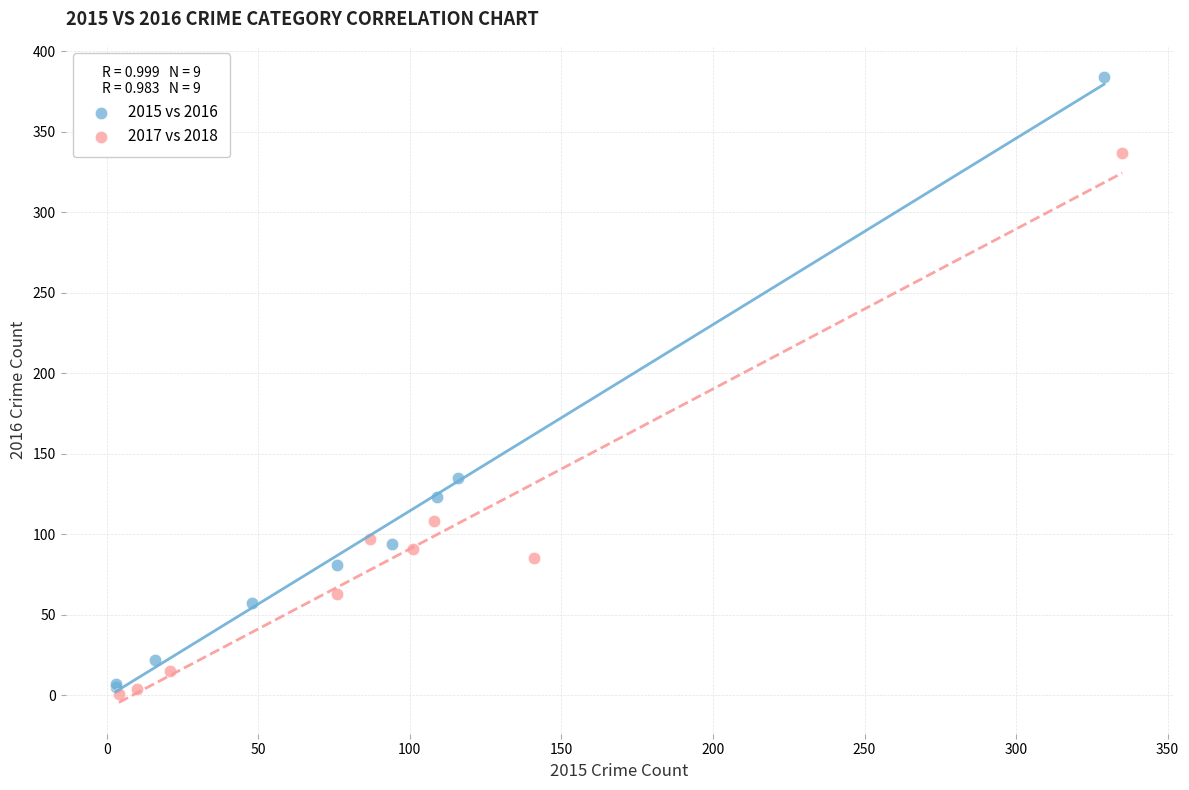

Which series has the widest spread of Y values?

2015 vs 2016